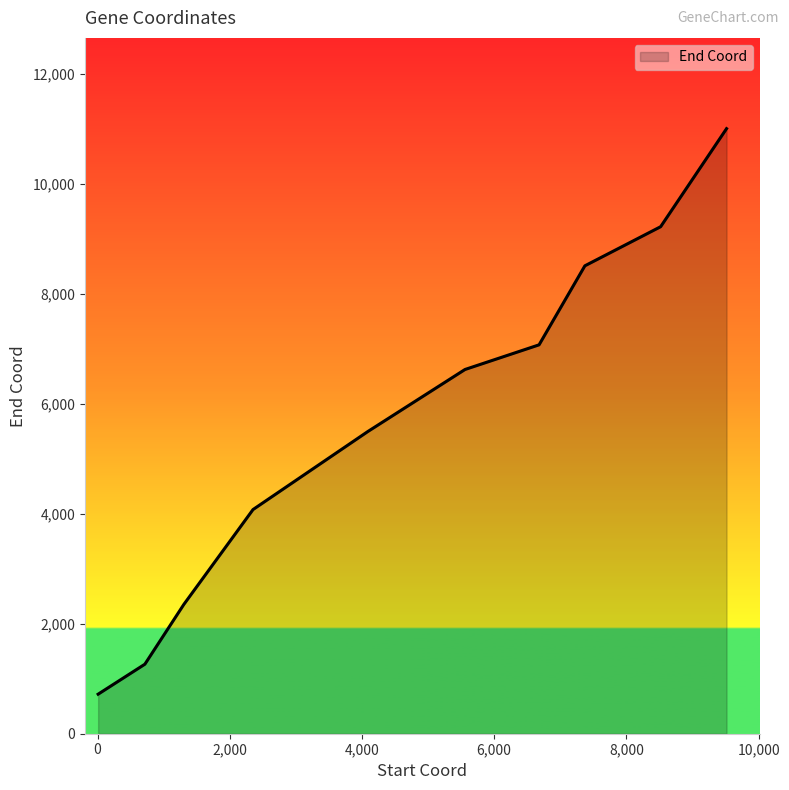

What is the greatest value displayed?

11002